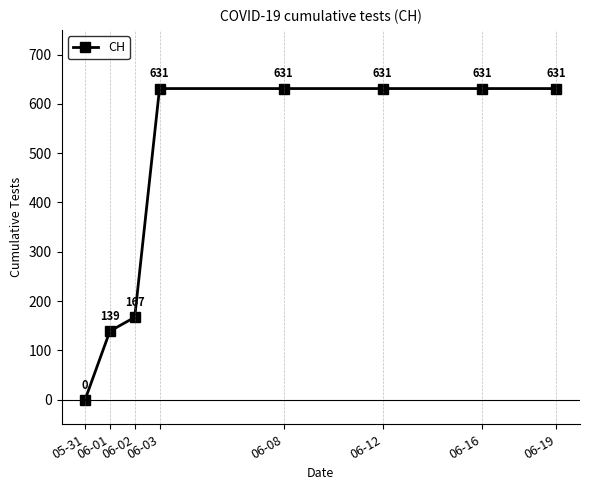

Reading right to left, list all the values displayed in this chart.

631	631	631	631	631	167	139	0